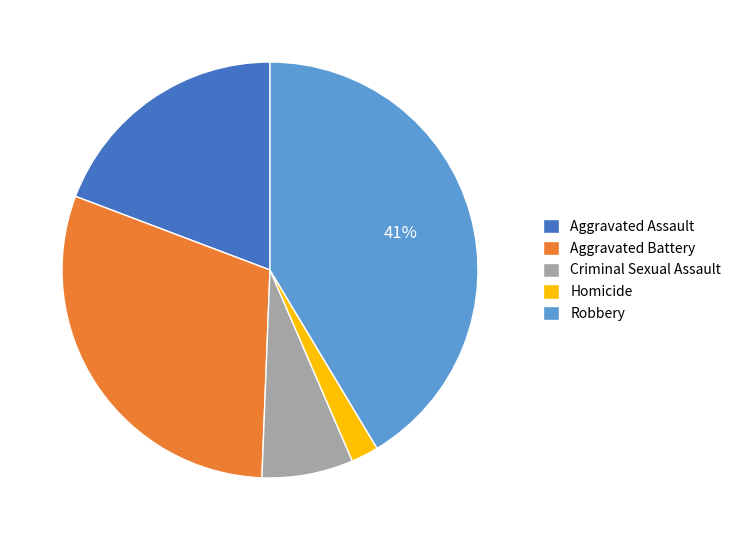

True or false: Homicide accounts for 15% of the total.

False